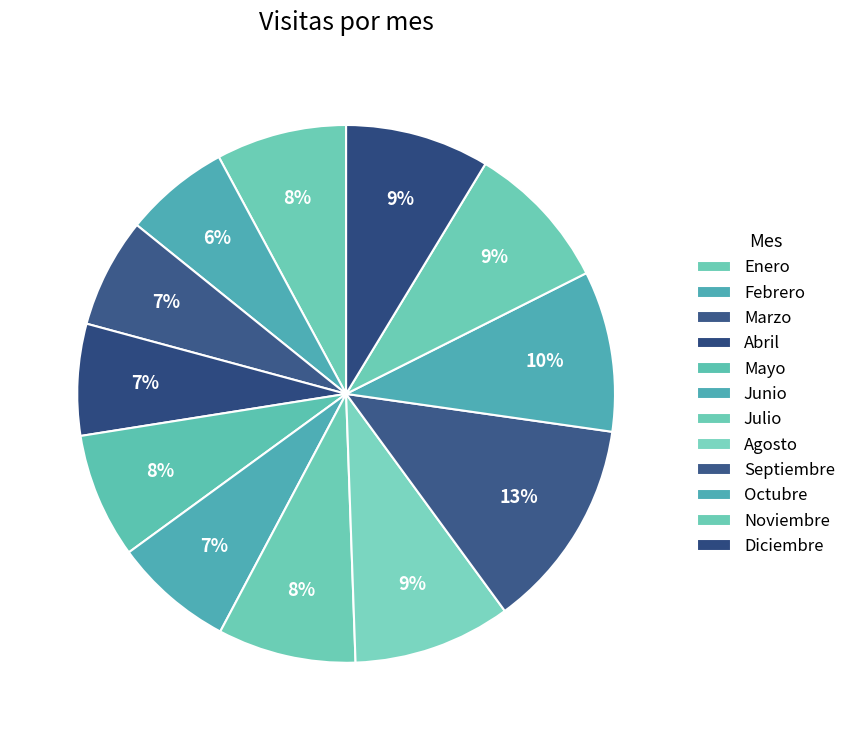

Between Octubre and Julio, which is larger?

Octubre